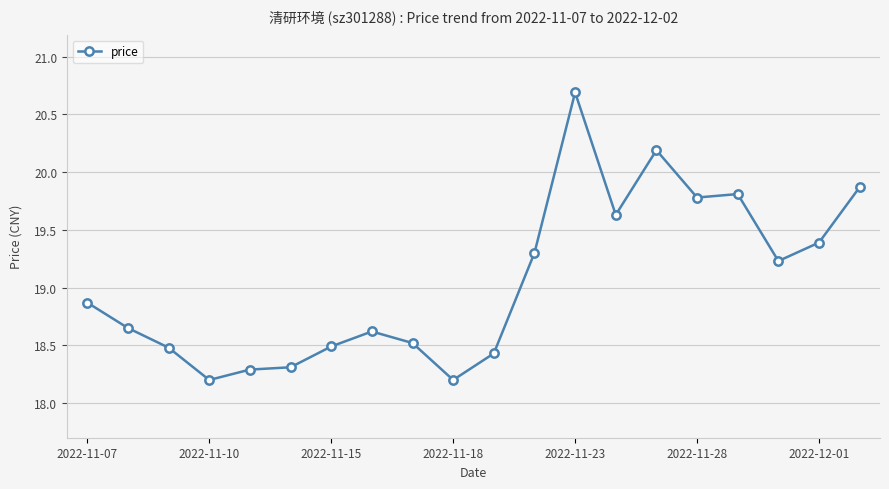

What is the value of the 16th point from the left?

19.8